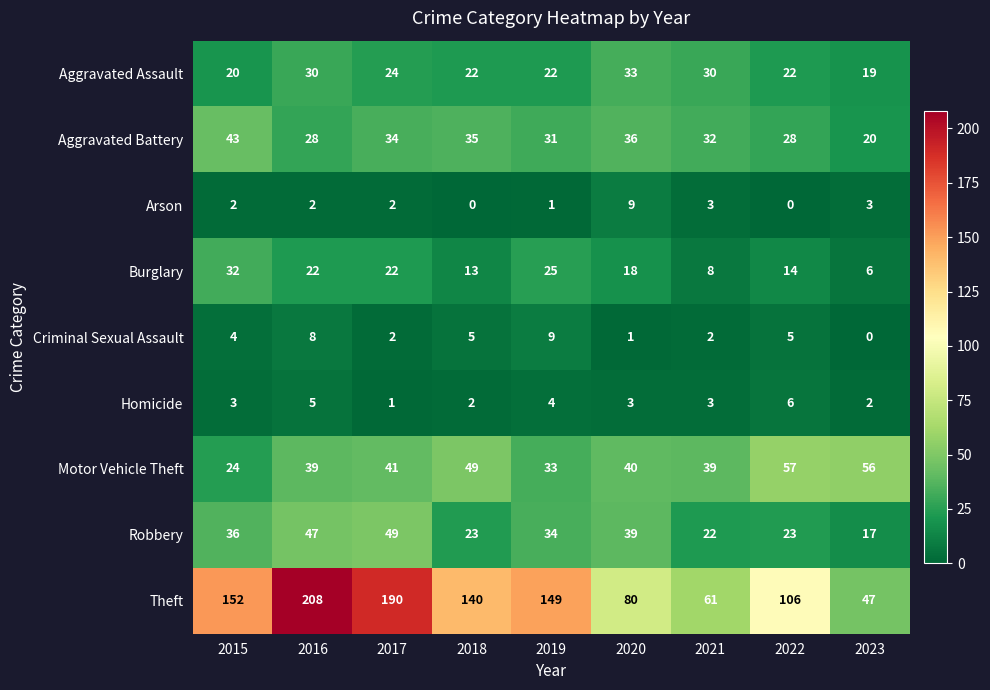

At which category is the sum across all series the highest?

2016